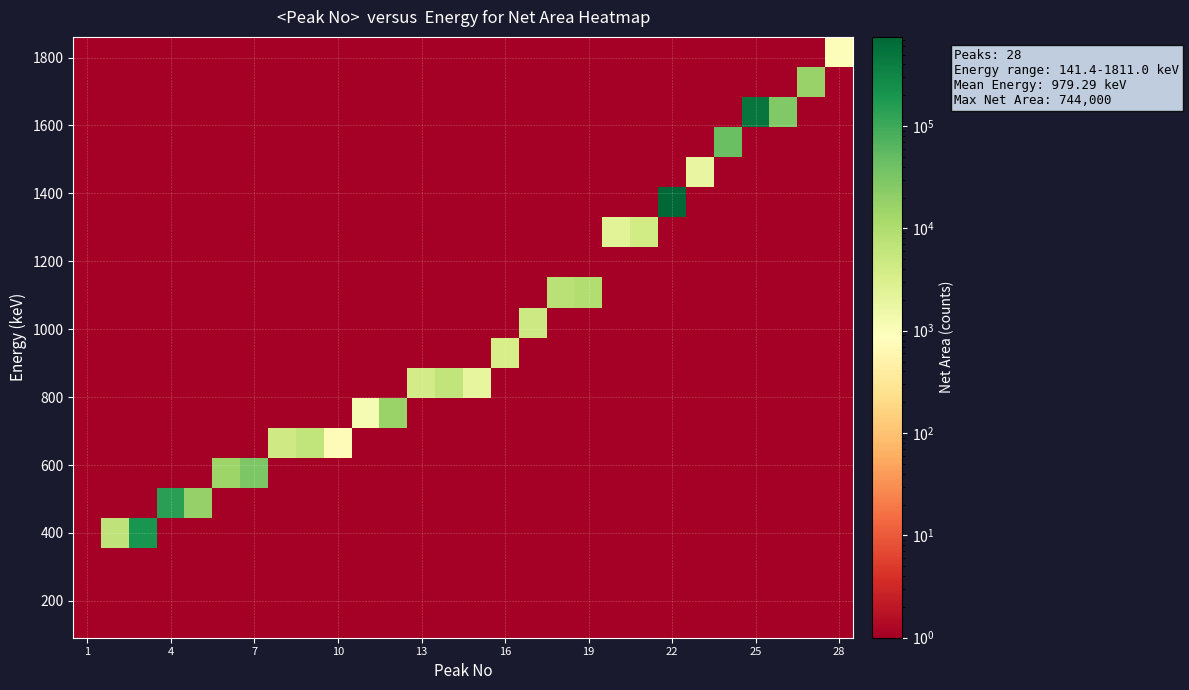

How many series are shown in this chart?

20